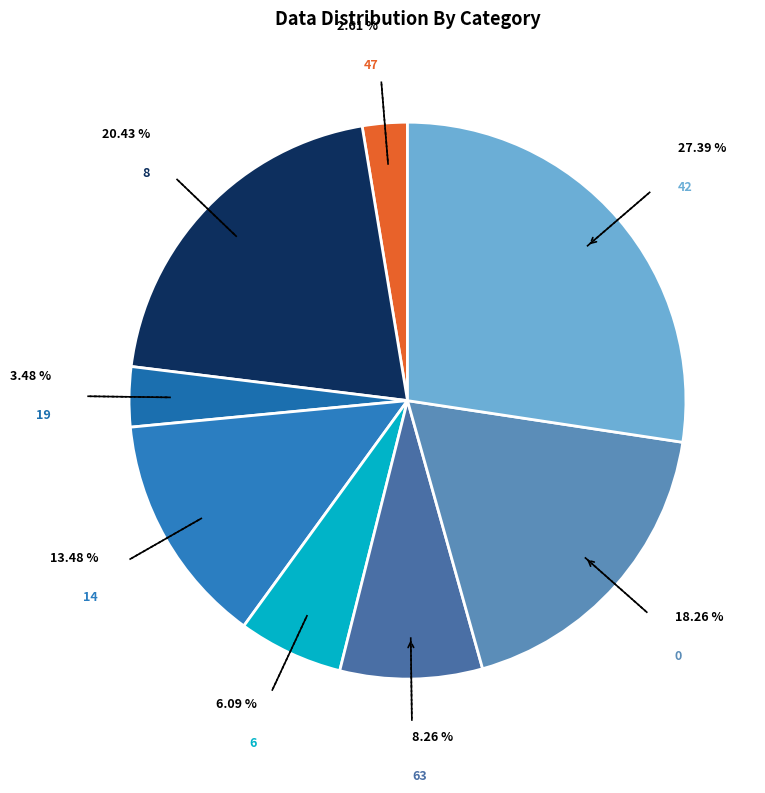

Count the number of slices in the pie.

8